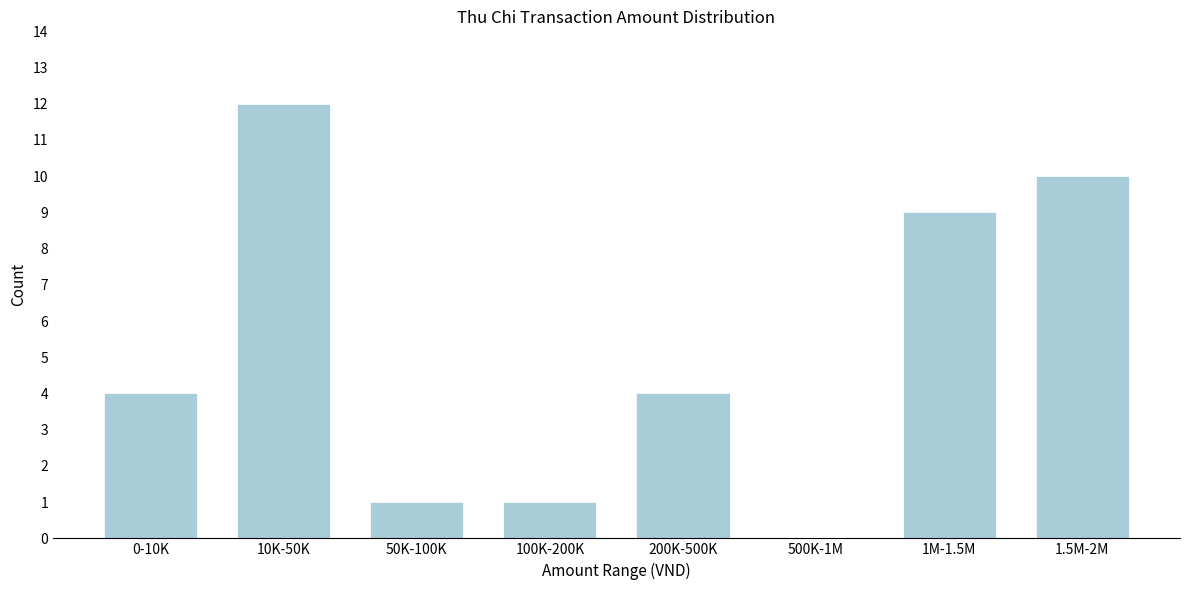

Reading right to left, list all the values displayed in this chart.

1.5M-2M=10	1M-1.5M=9	500K-1M=0	200K-500K=4	100K-200K=1	50K-100K=1	10K-50K=12	0-10K=4